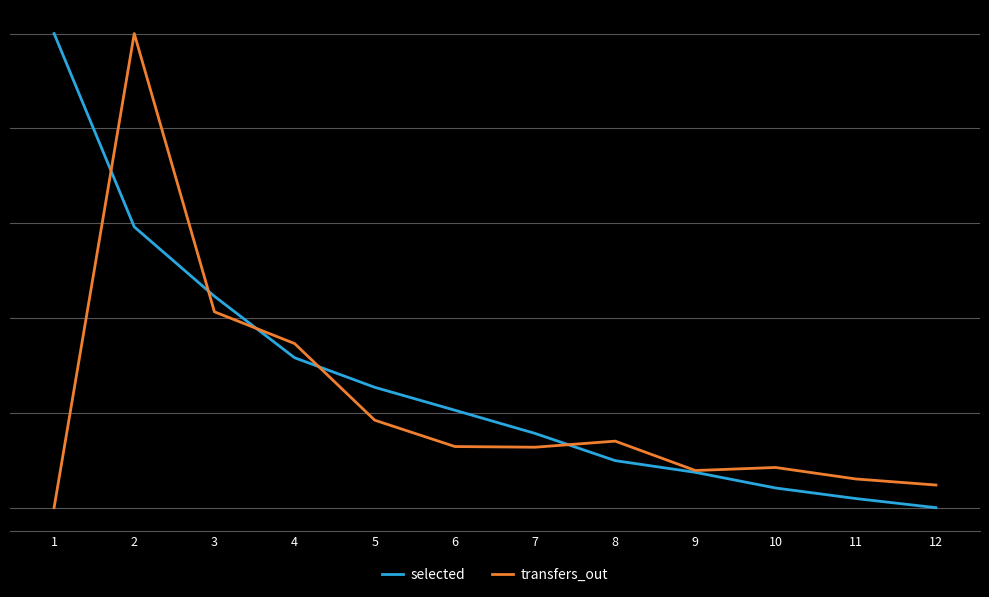

Does the chart have visible grid lines?

Yes